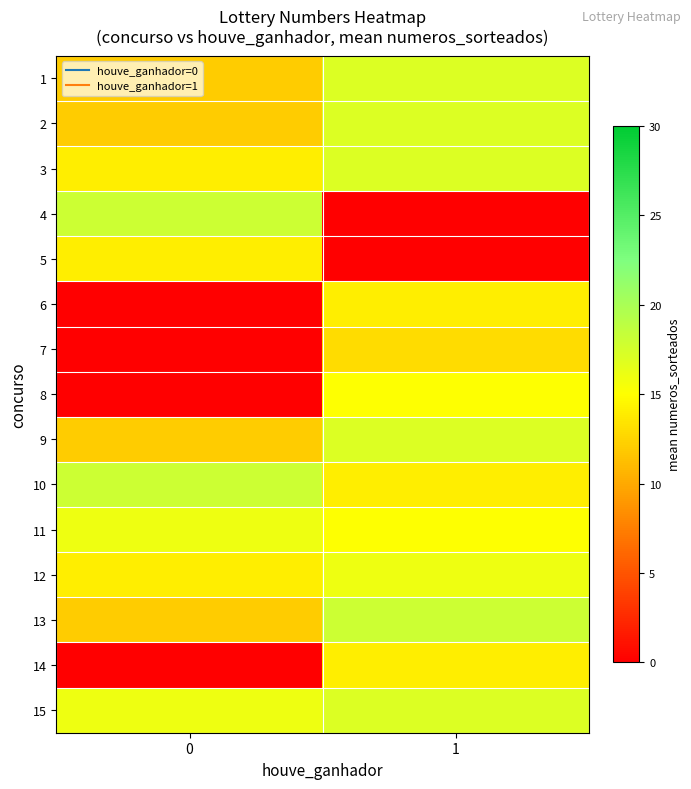

Between 1 and 0, which is larger?

1